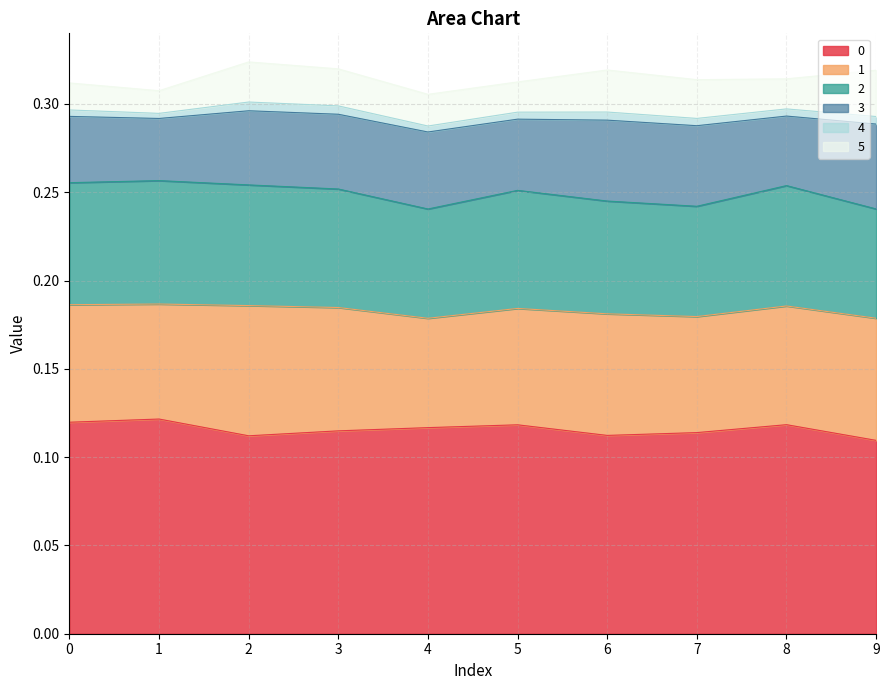

Is it true that 2 equals 0.1 at 1?

True